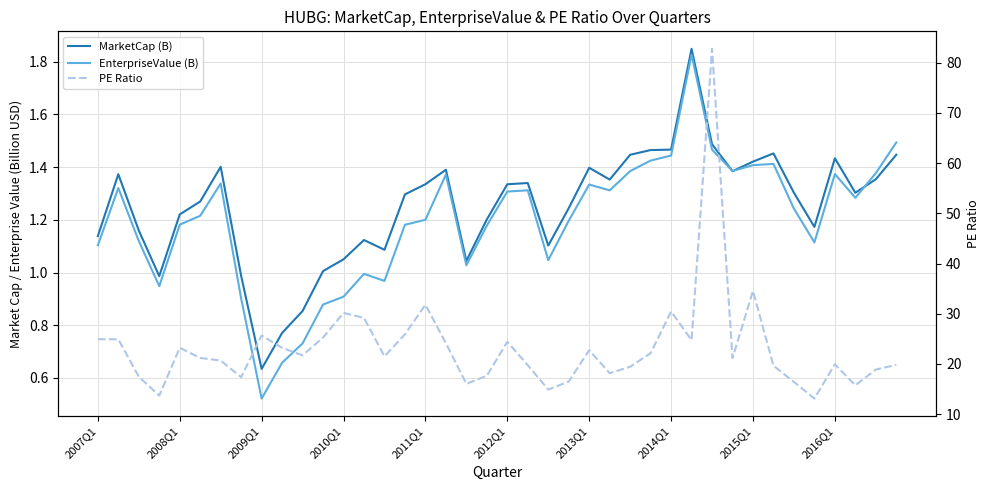

True or false: MarketCap (B) has more than 1 interior local peaks.

True